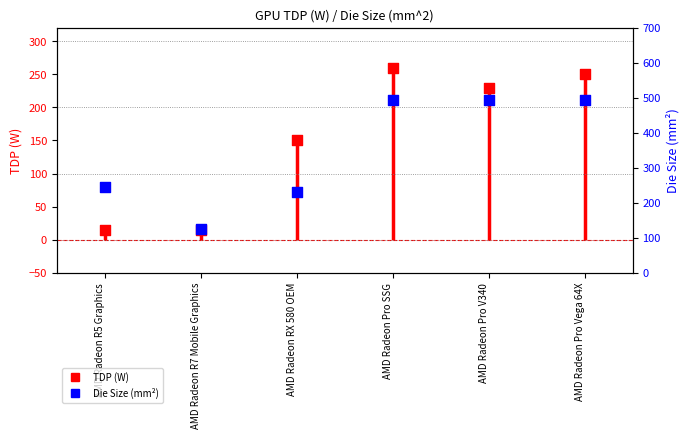

Which series has the widest spread of Y values?

Die Size (mm^2)